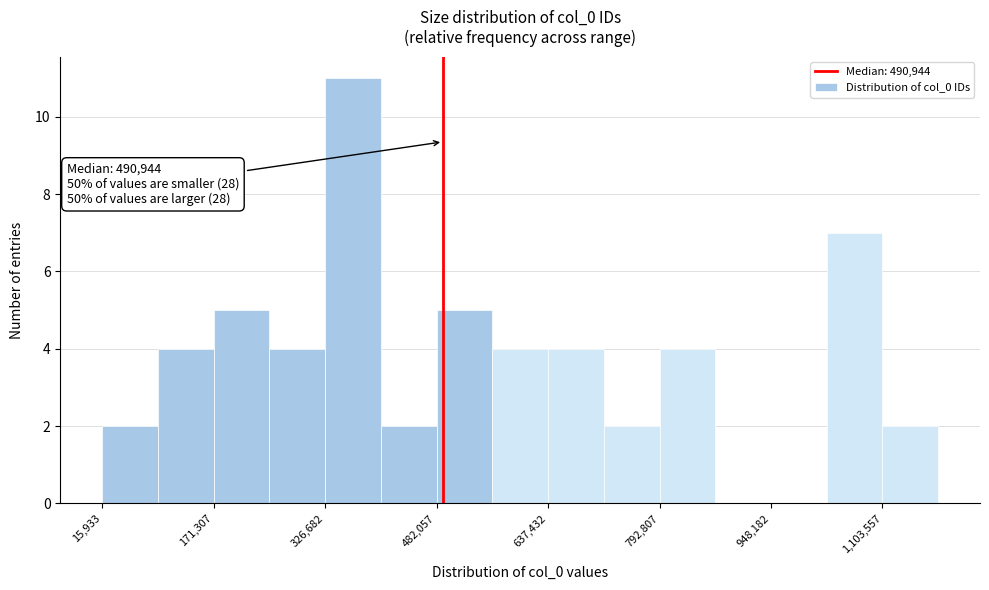

Around what value on the x-axis is the tallest bar? Give the approximate position of its centre, as read against the axis.

360000